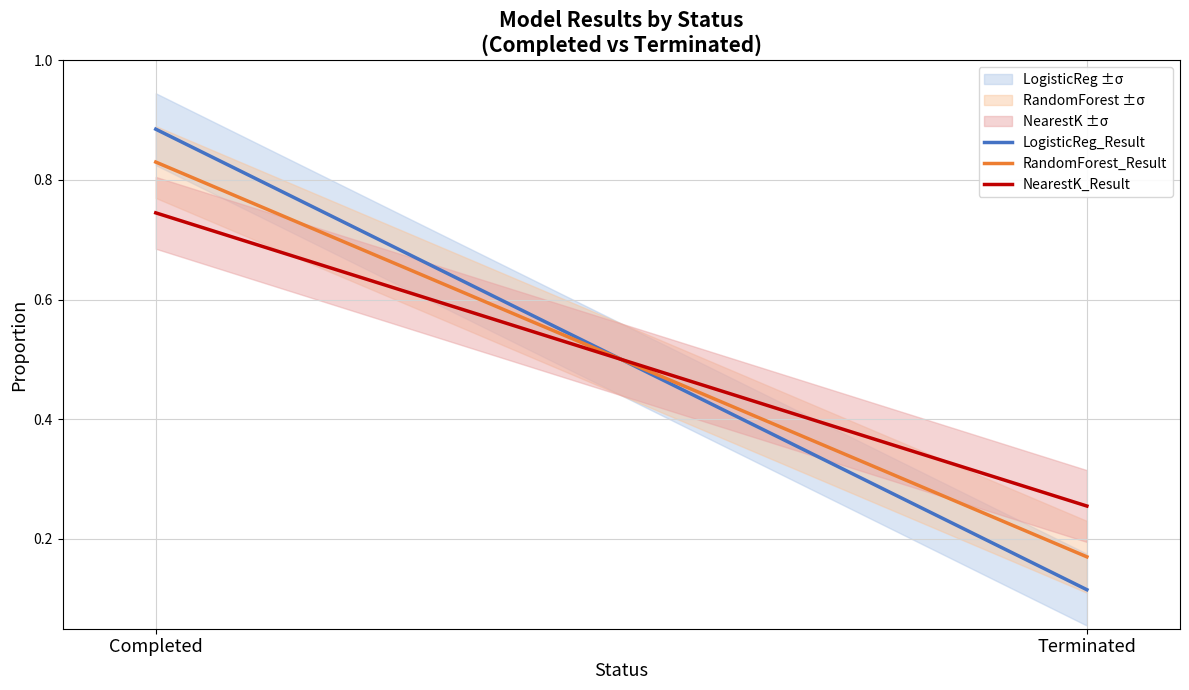

What is the label of the 2nd point from the left?

Terminated